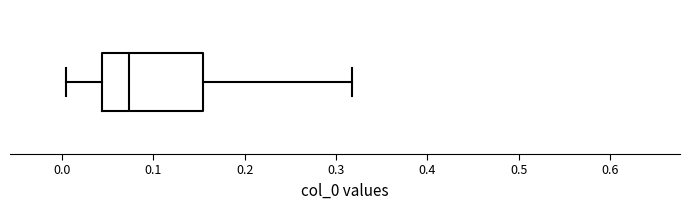

Read this box plot against the x-axis: the position of the median line, the range covered by the box, and the ends of both whiskers. The values are not printed on the chart, so give them approximately, as read against the axis.

median 0.07, box 0.04 to 0.15, whiskers 0.00 to 0.32